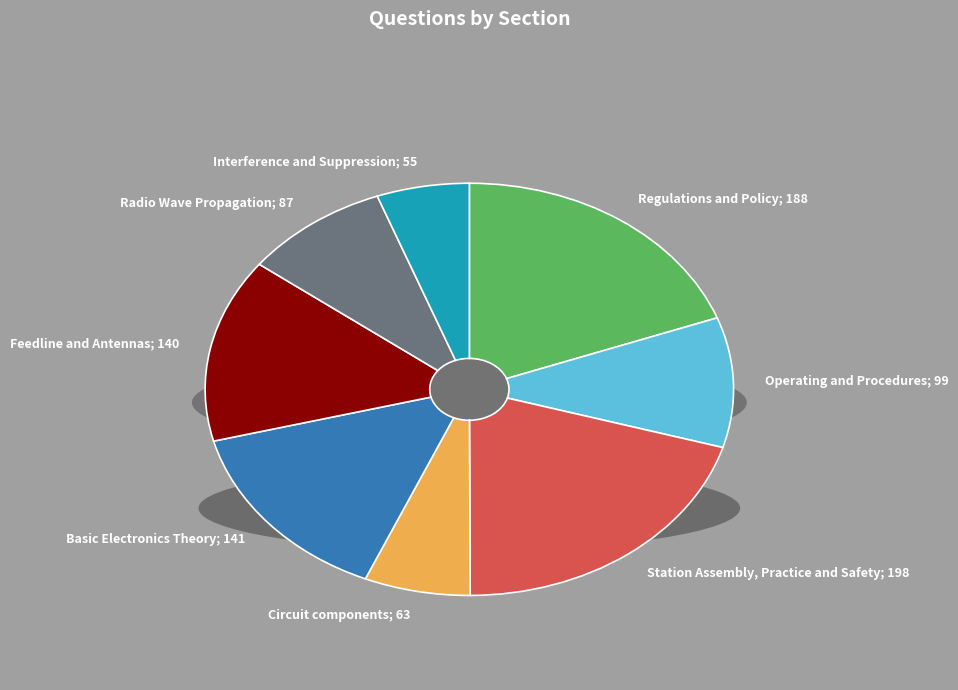

To the nearest percent, what is the combined percentage of B-003 and B-002?

31%